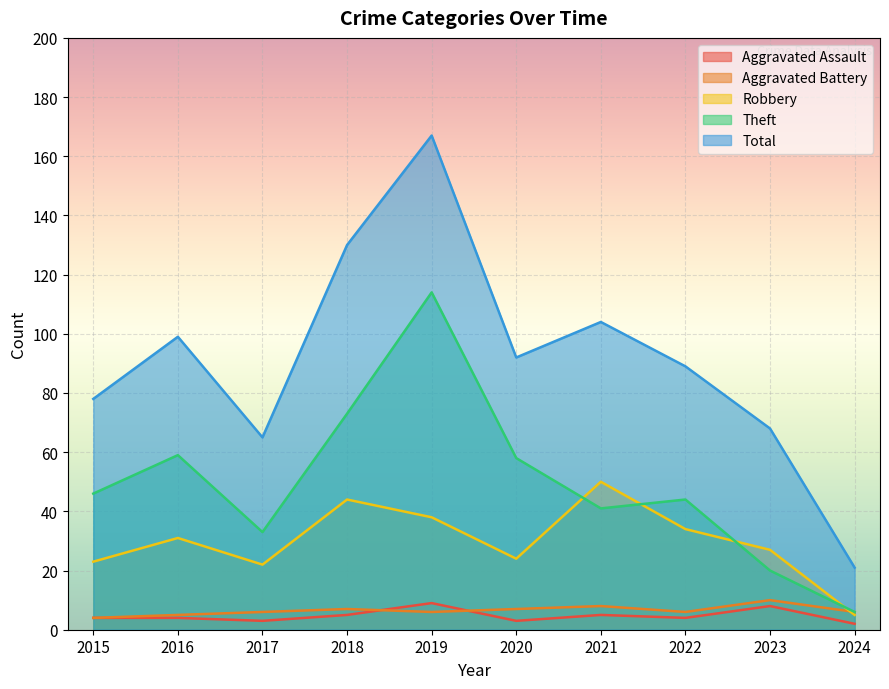

The value of Robbery at 2017 is 32. True or false?

False